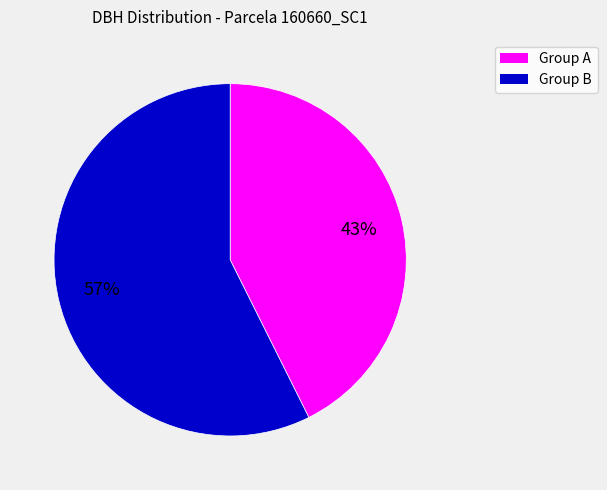

To the nearest percent, what is the average slice percentage?

50%